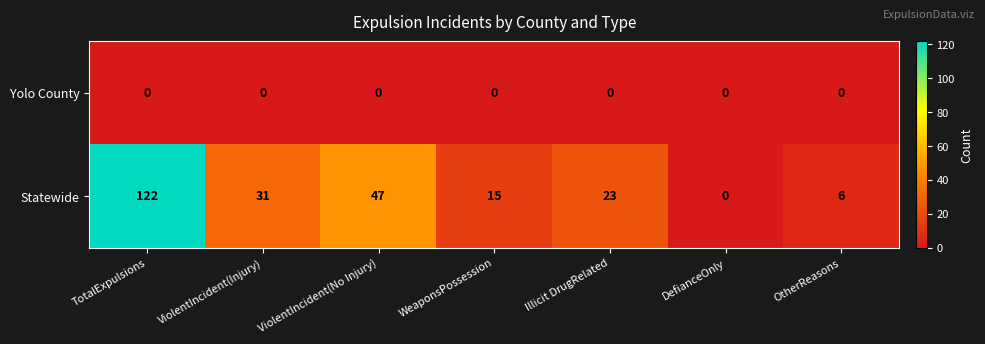

Count the number of categories in the chart.

7